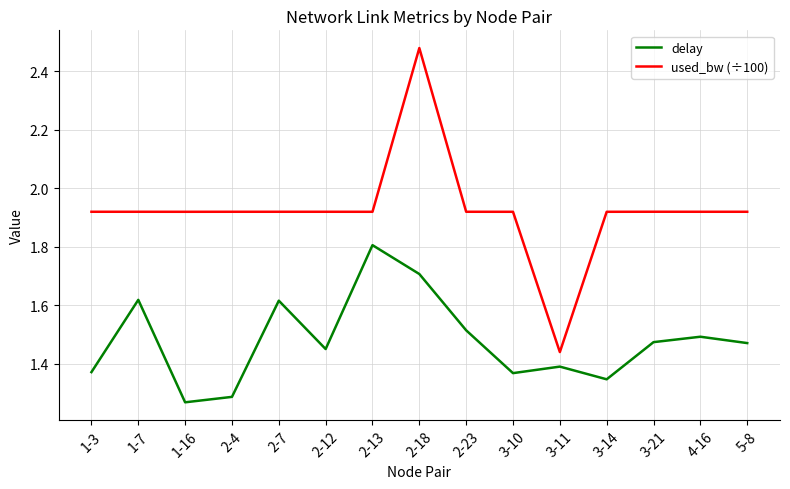

List the series in order of their overall mean, highest first.

used_bw (÷100), delay